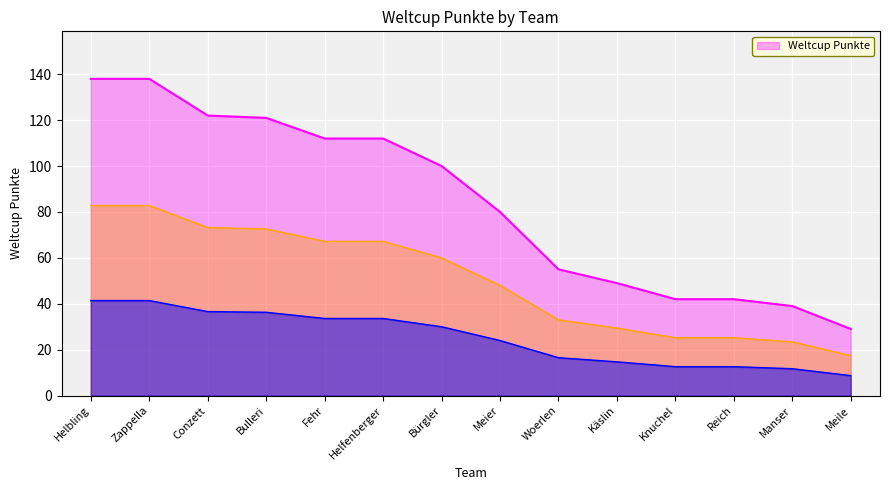

What position from the left is Bulleri?

4